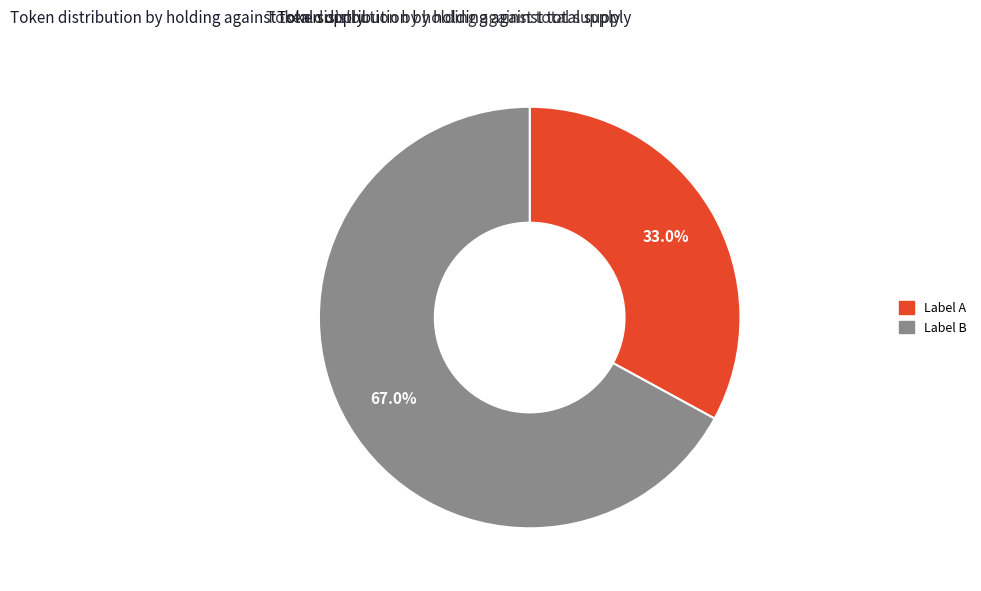

Is there any slice that represents more than half of the pie?

Yes